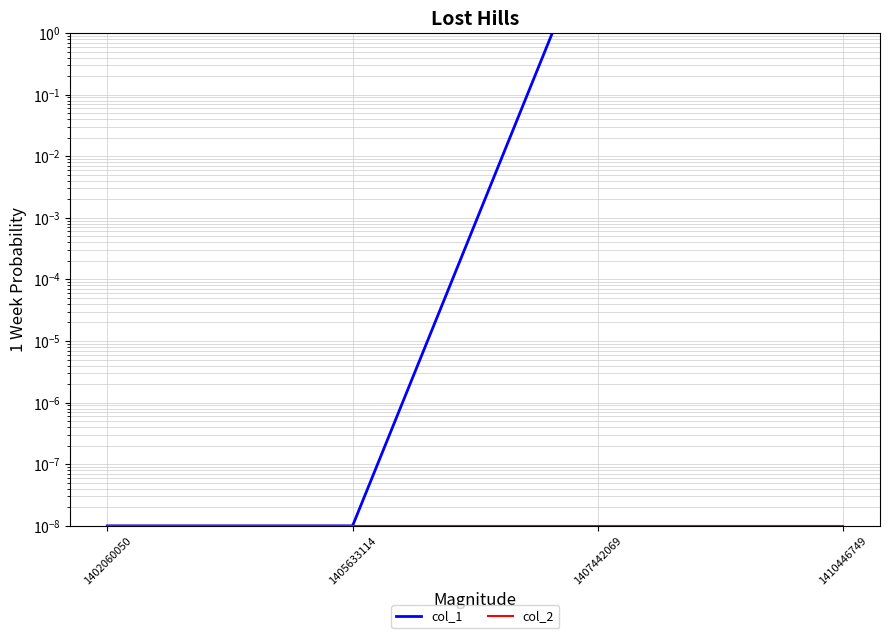

Between 1402060050 and 1405633114, which series saw the biggest shift?

col_1